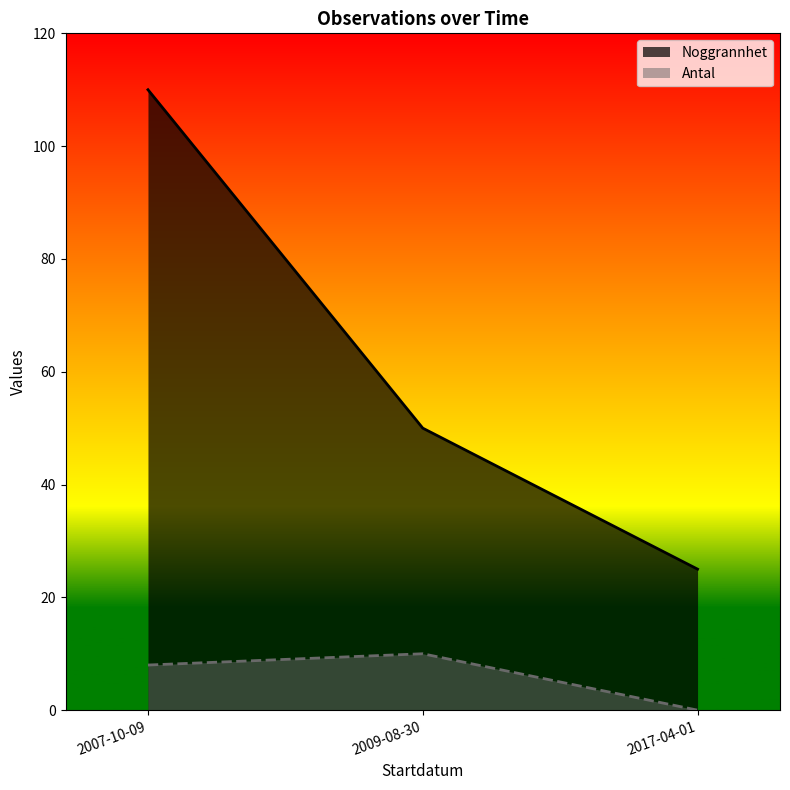

What is the sum of all Antal values?

18